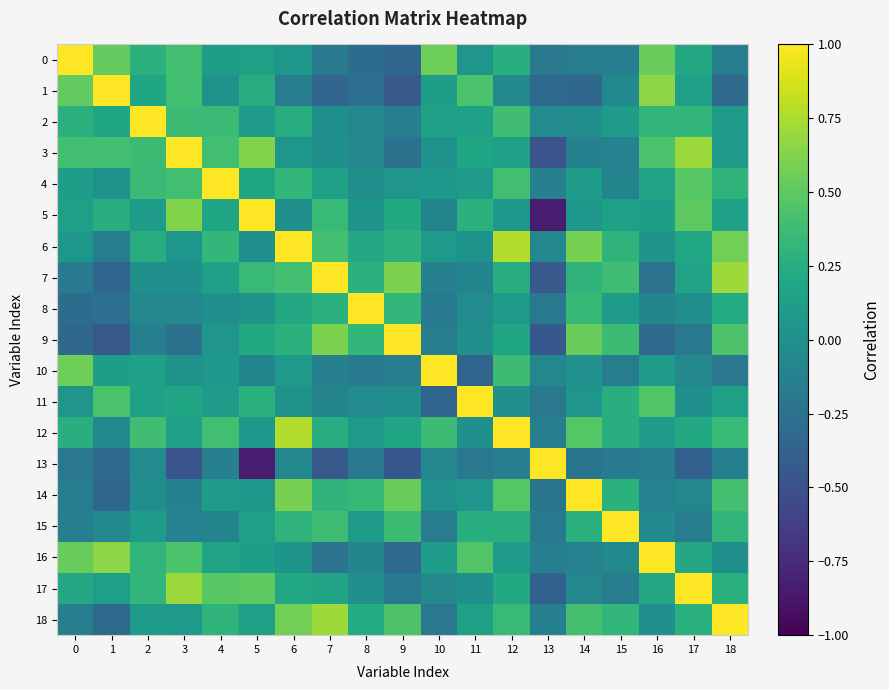

How many categories are shown in the chart?

19